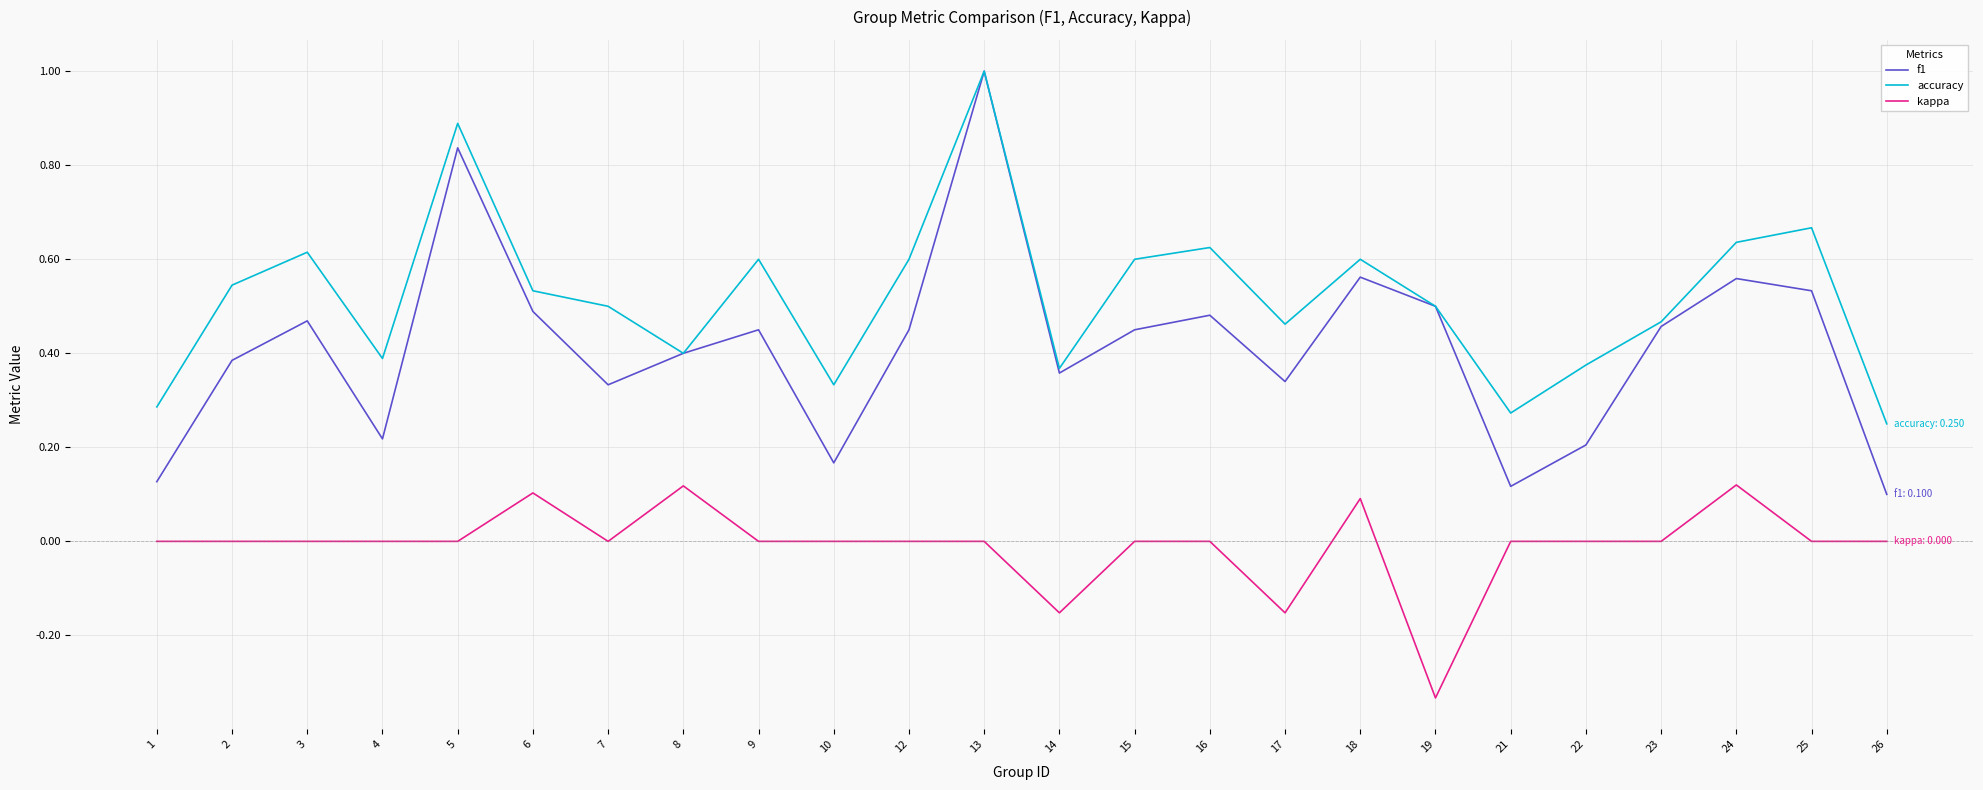

At which category does the chart reach its minimum across all series?

19